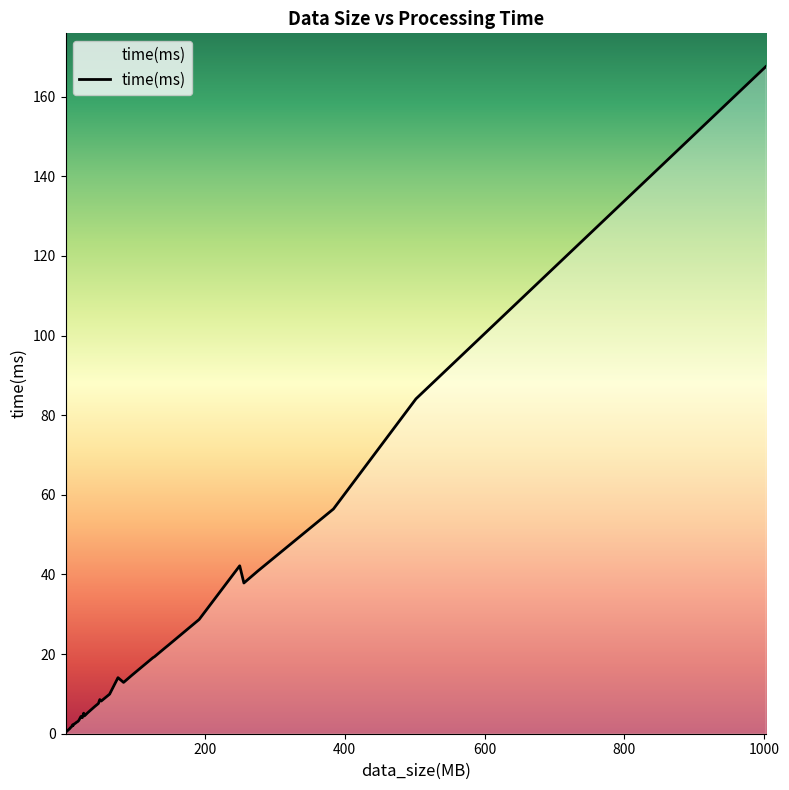

What is the maximum value shown in the chart?

167.5